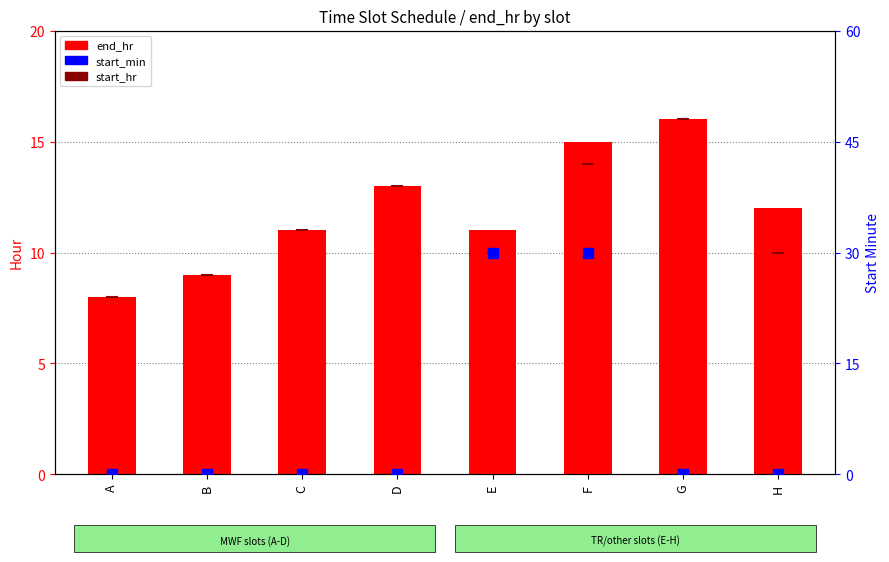

At how many categories does at least one series exceed 1?

8